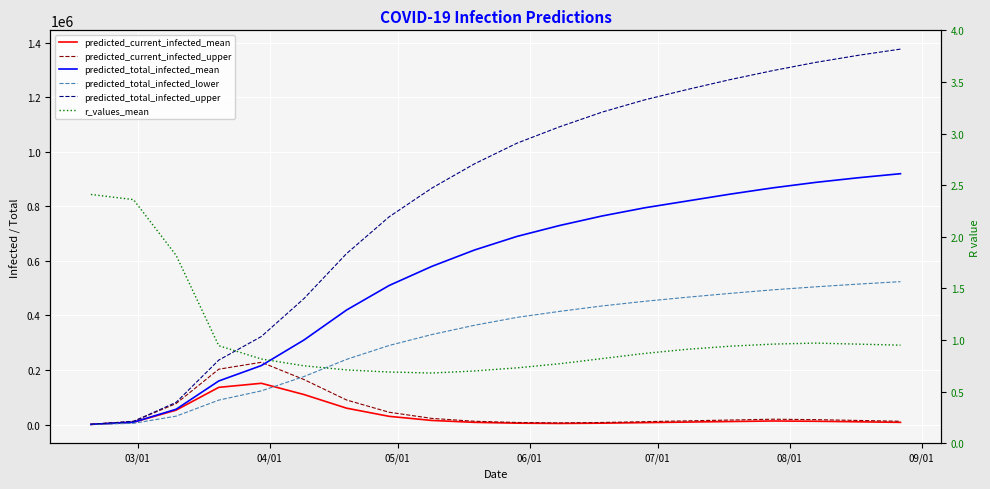

Which series ends up on top after the final intersection of predicted_total_infected_mean and predicted_current_infected_upper?

predicted_total_infected_mean